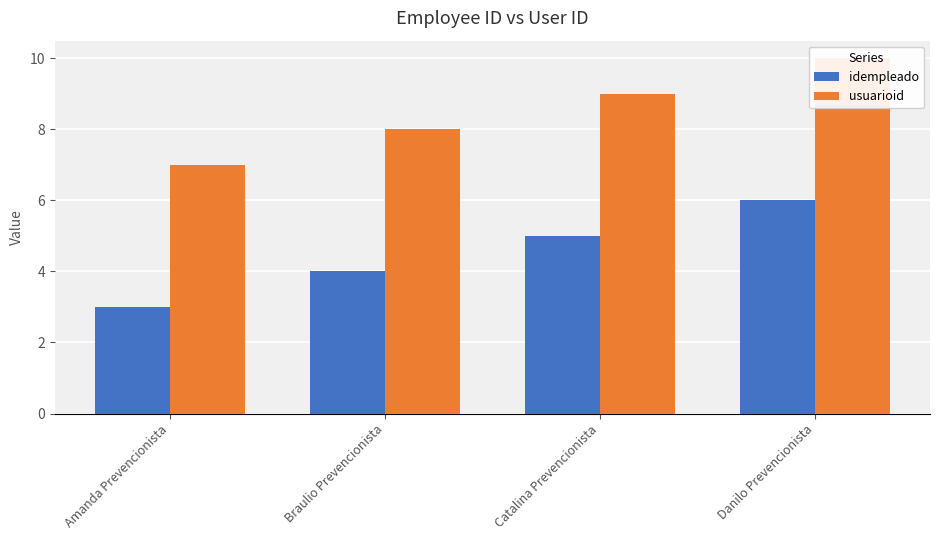

What are all the series names shown in the legend?

idempleado, usuarioid